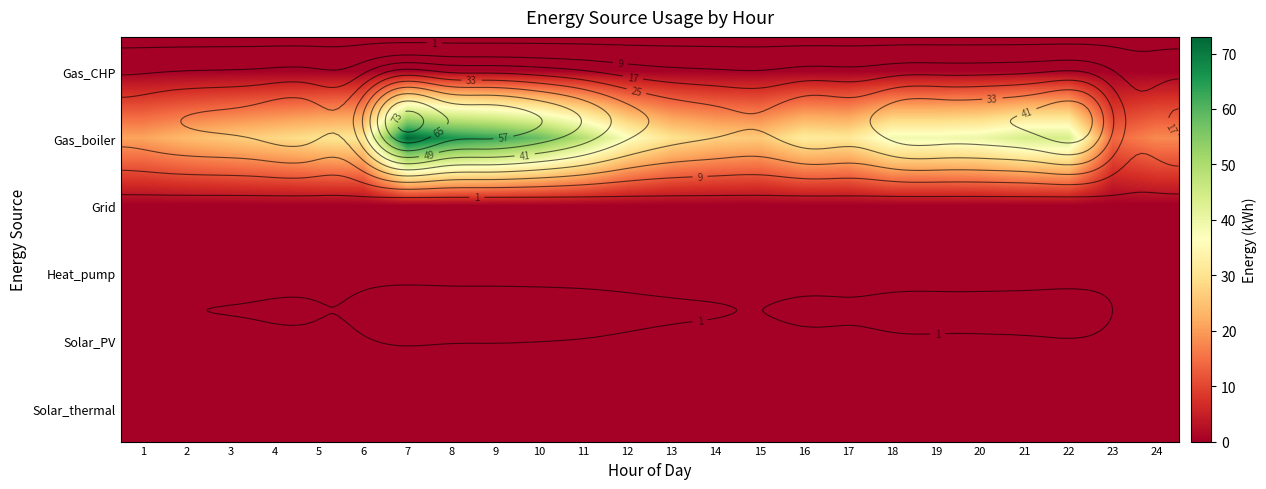

Between 22 and 19, which is larger?

22